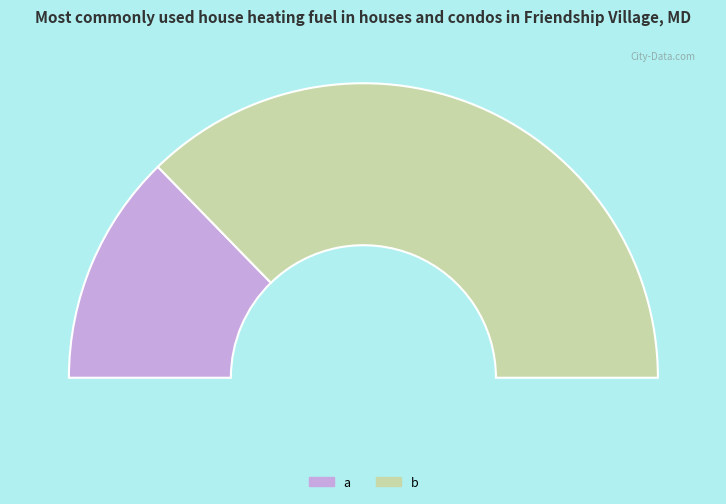

Rank the categories by value from lowest to highest.

a, b